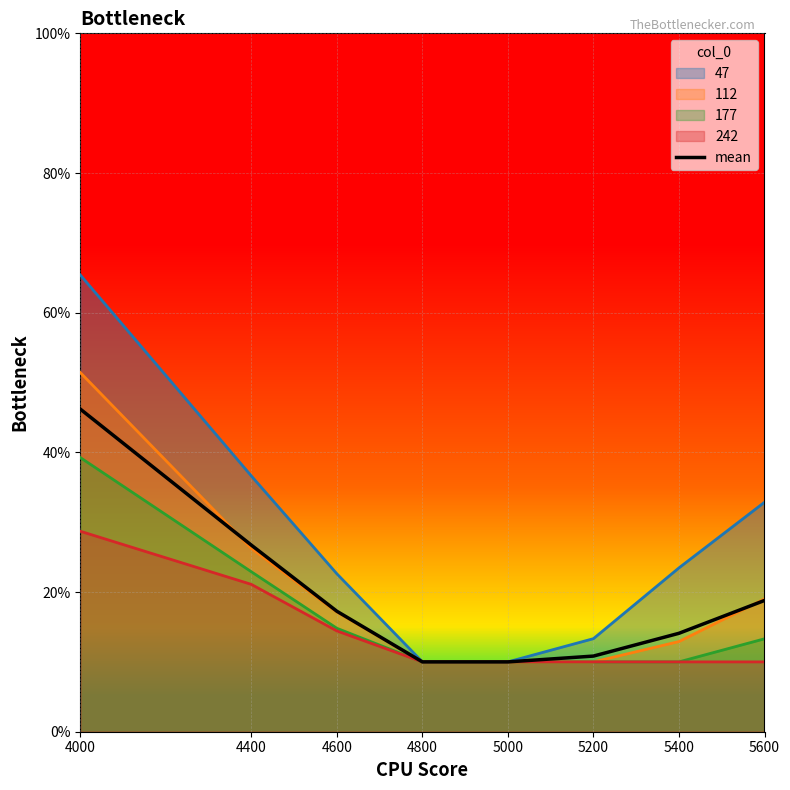

True or false: the data has more than 1 interior local peaks.

False